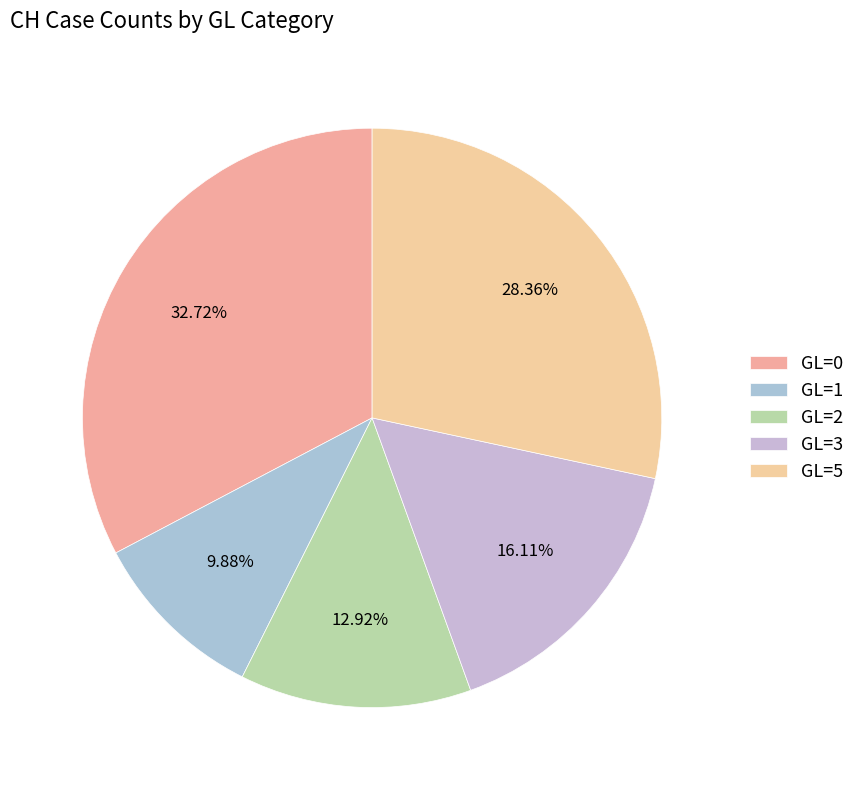

What is the largest slice in the pie chart?

GL=0